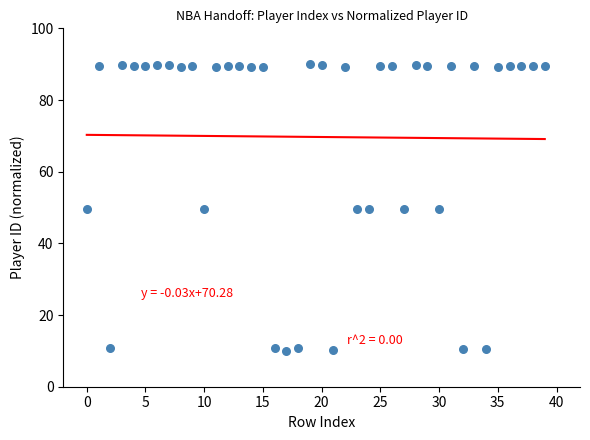

What is the range of Y values (max minus min)?

80.0